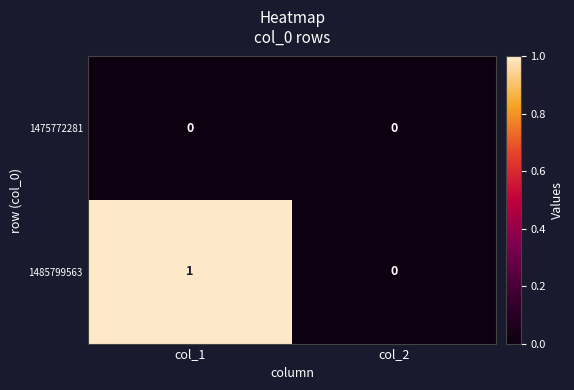

Which series has the widest spread of values?

1485799563